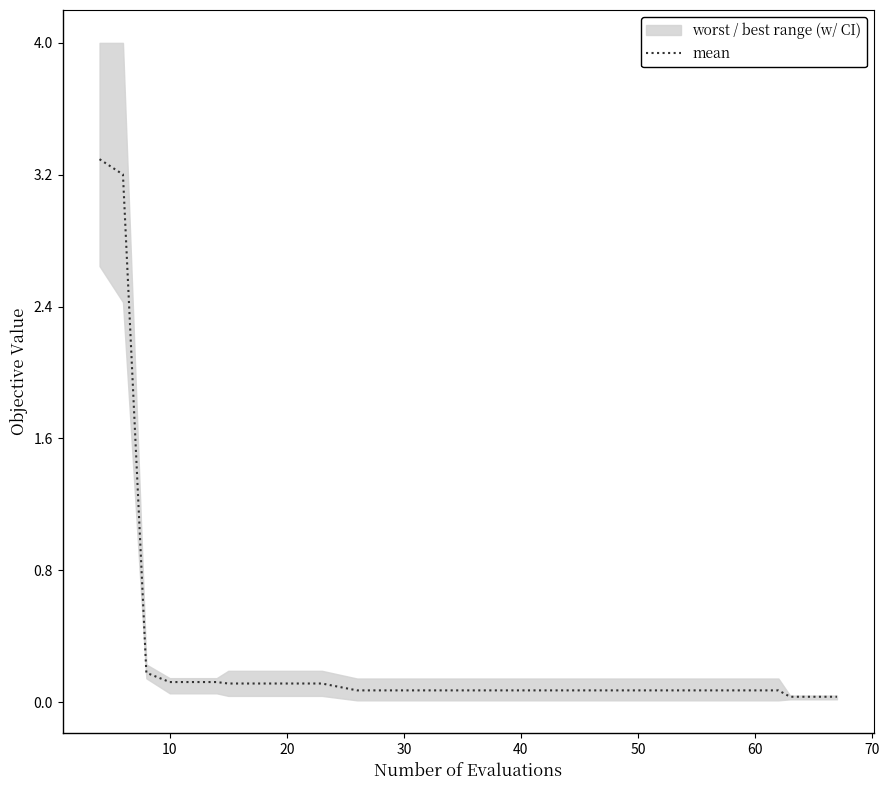

The value at 13 is 0.0. True or false?

False